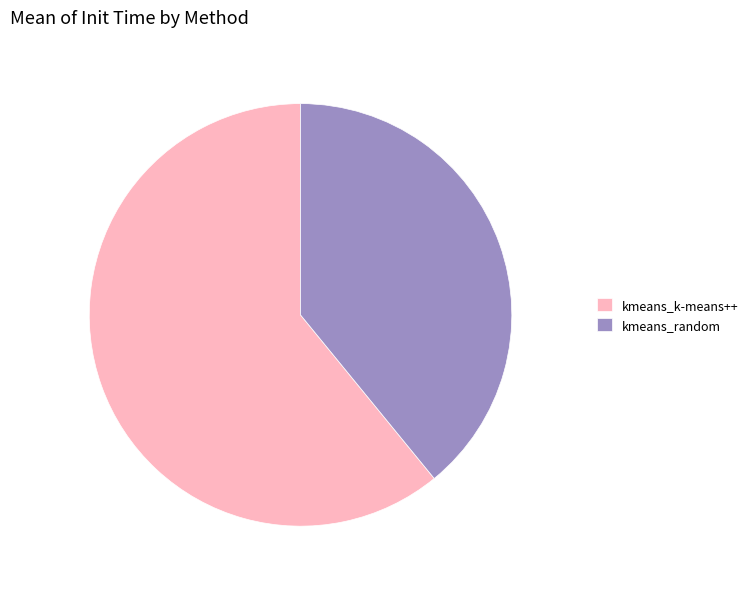

What is the ratio of the value at kmeans_random to the value at kmeans_k-means++?

0.6